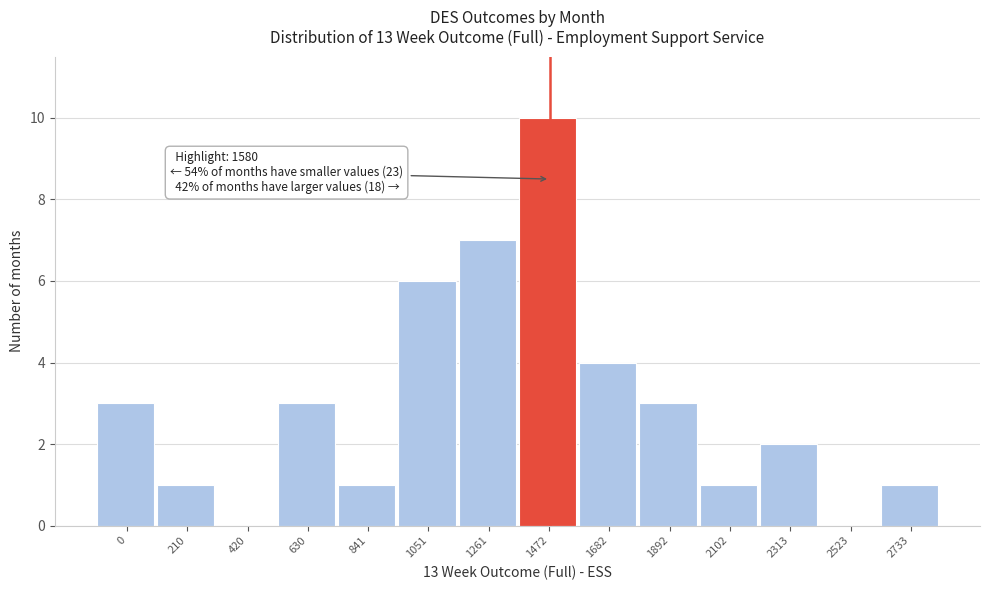

Reading left to right, list all the values displayed in this chart.

0=3	210=1	420=0	630=3	841=1	1051=6	1261=7	1472=10	1682=4	1892=3	2102=1	2313=2	2523=0	2733=1